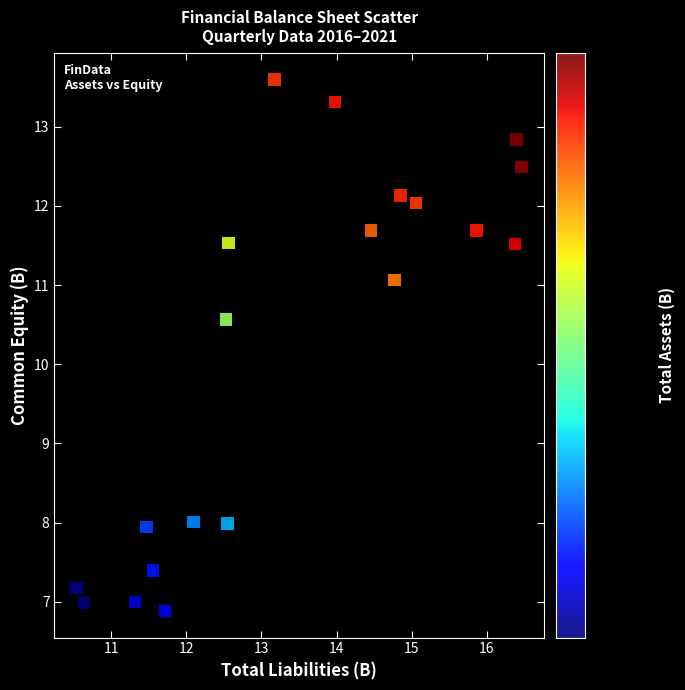

What is the range of Y values (max minus min)?

6.7